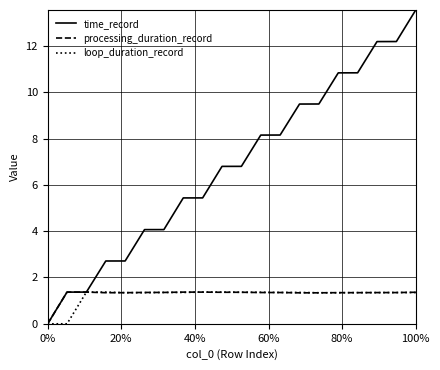

What is the highest value of the loop_duration_record series?

1.4